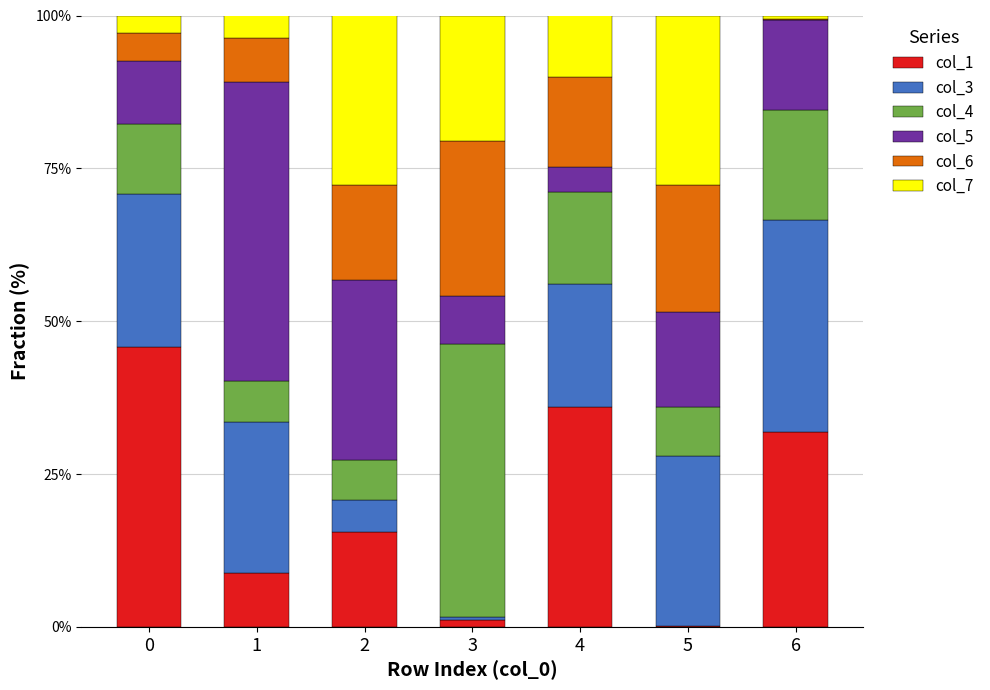

What is the highest value of the col_1 series?

45.8